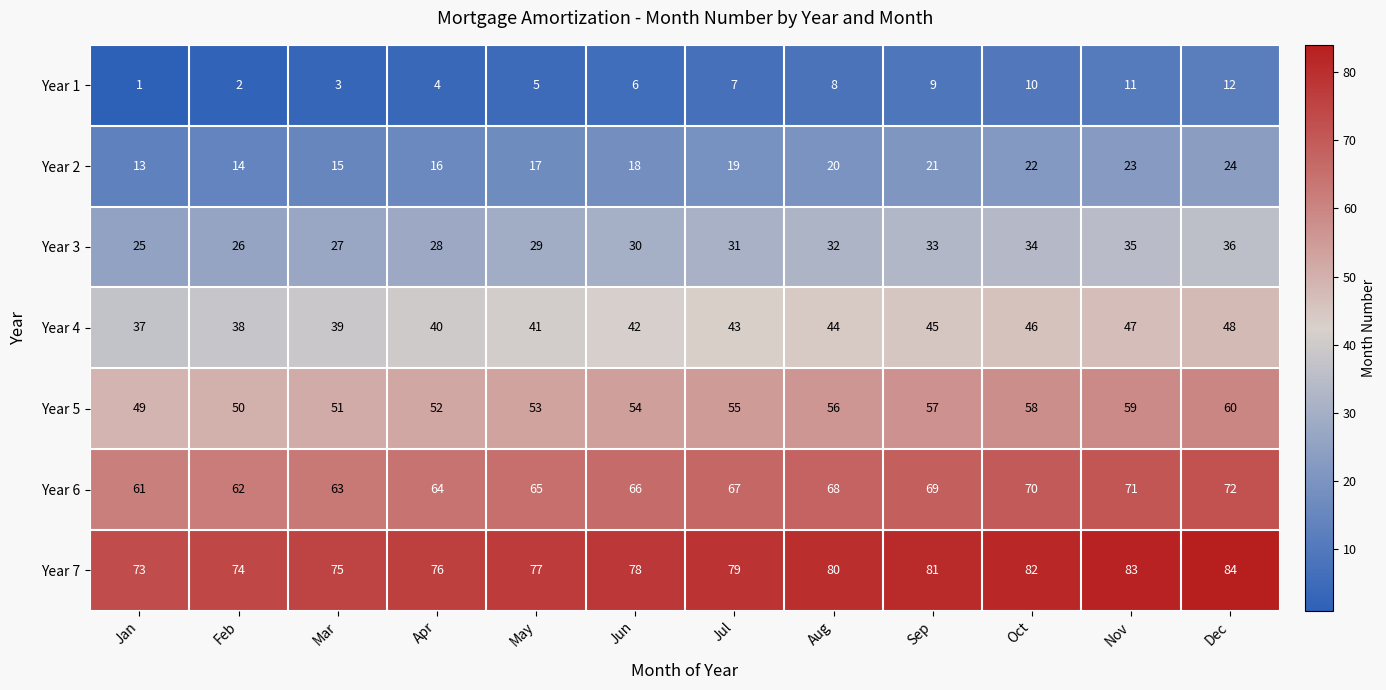

At which label does Year 6 reach its minimum?

Jan